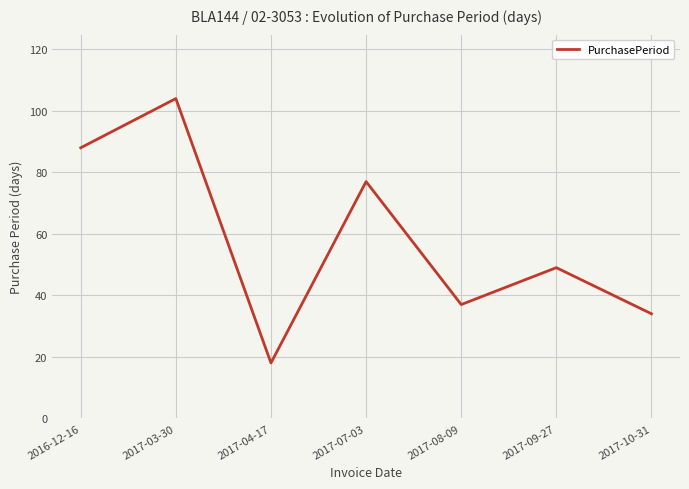

How many series are shown in this chart?

1